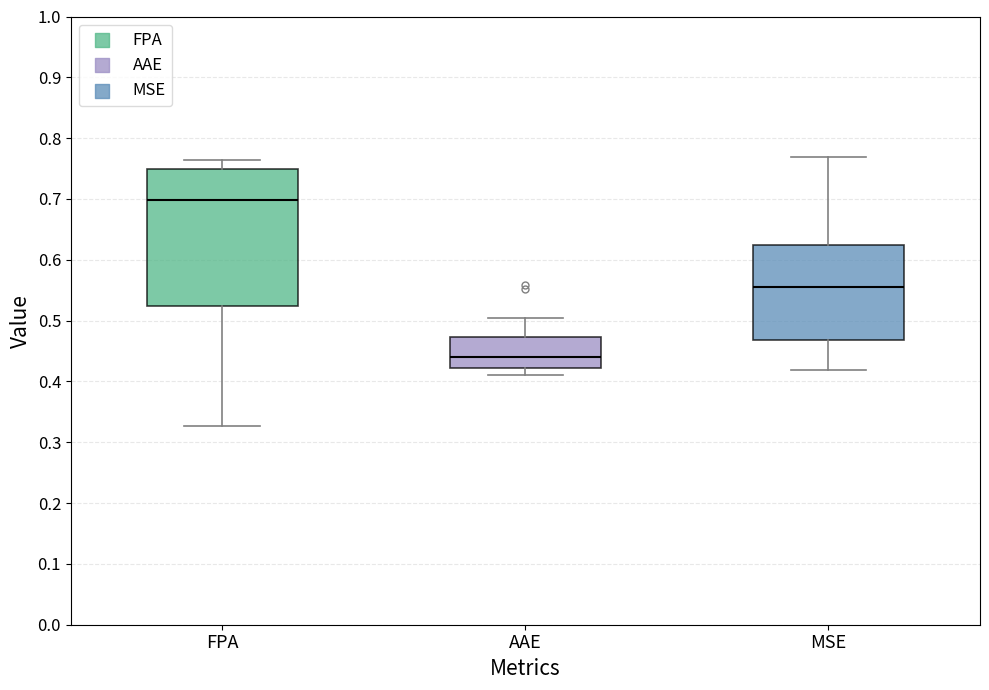

Where does the upper whisker of the box for MSE end on the y-axis? The values are not printed on the chart, so give them approximately, as read against the axis.

0.77